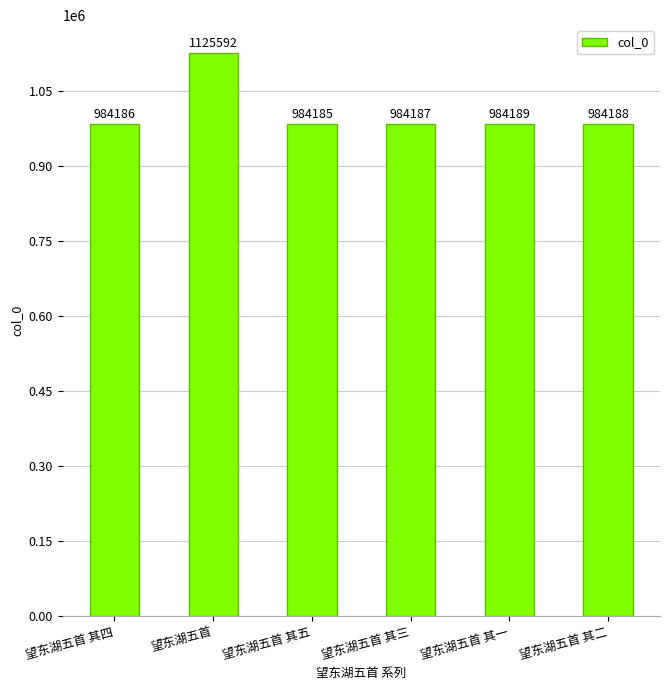

The value at 望东湖五首 其四 is 634848. True or false?

False